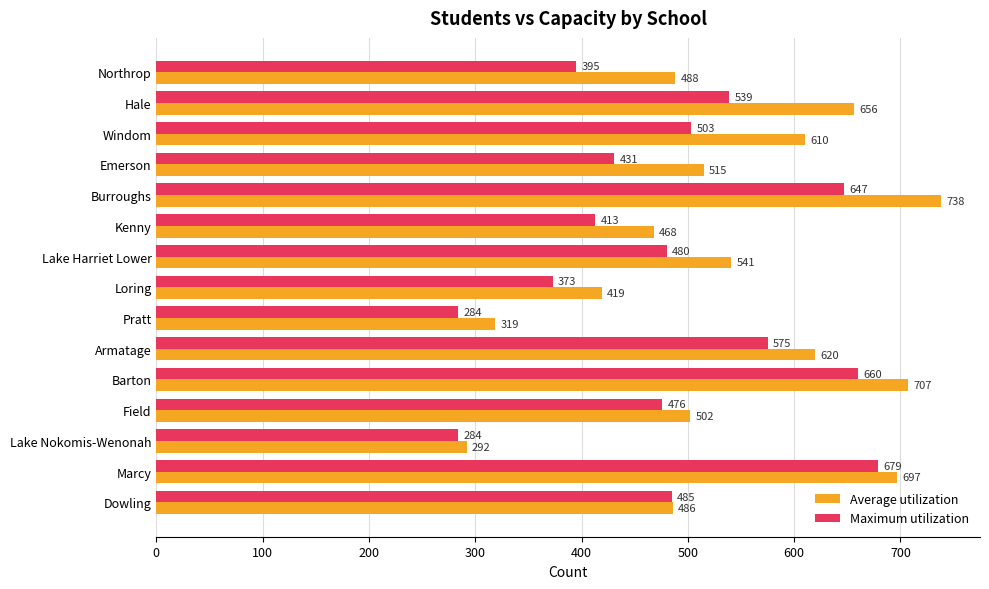

What value does the Average utilization series have at Field?

502